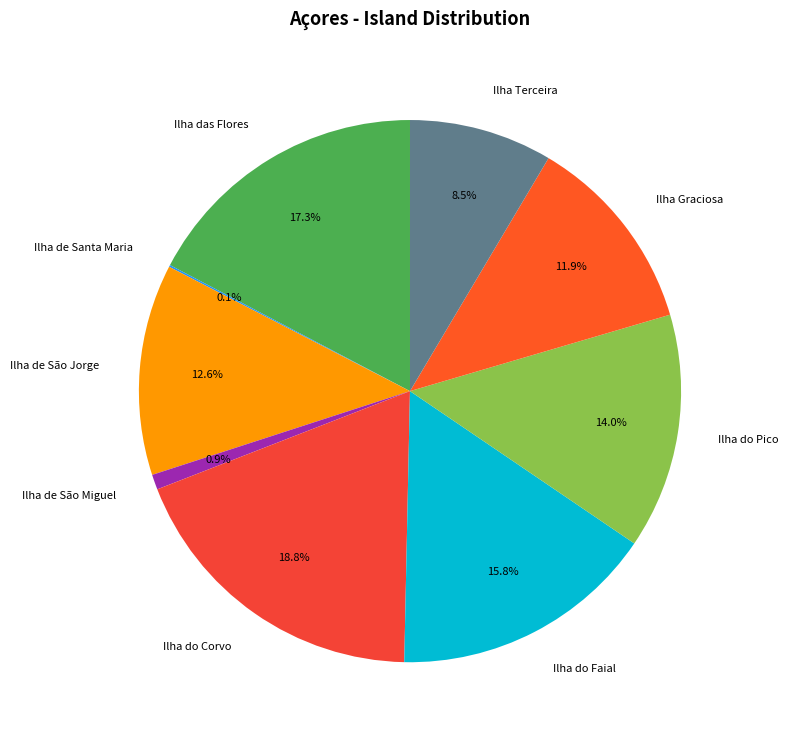

Approximately how many times larger is the value at Ilha das Flores compared to Ilha de São Jorge?

1.4